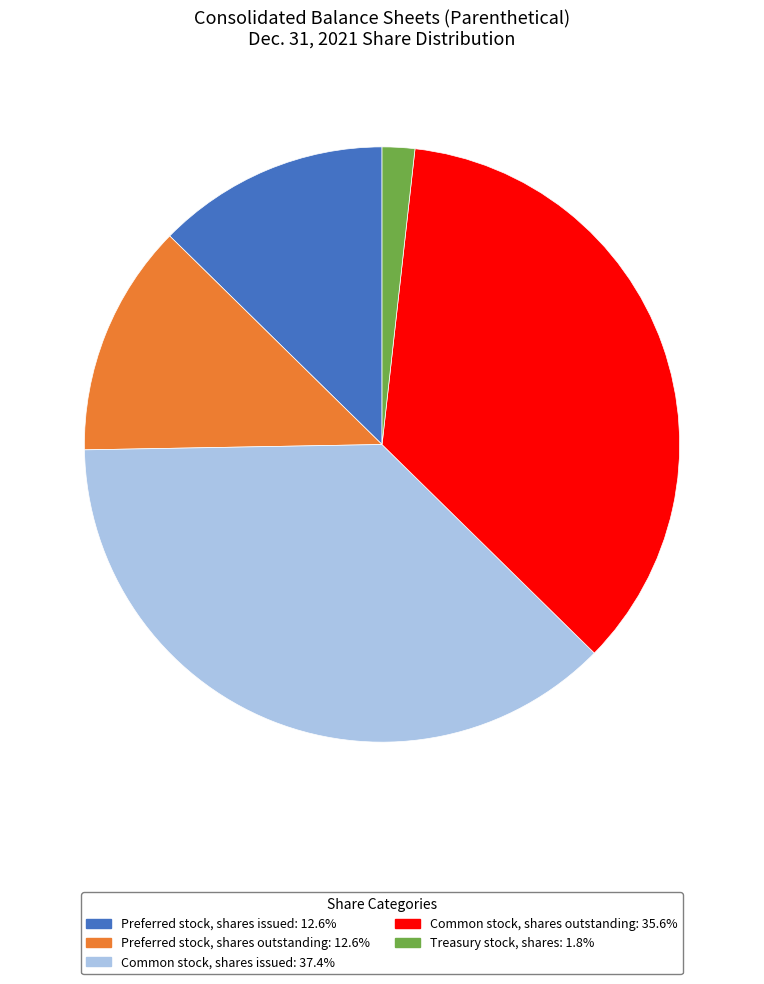

Do Preferred stock, shares issued: 12.6% and Preferred stock, shares outstanding: 12.6% together represent more than half of the pie?

No